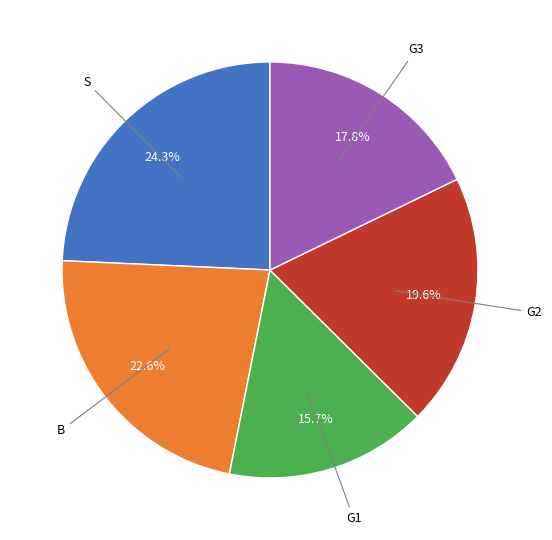

What percentage is the G1 slice, to the nearest percent?

16%